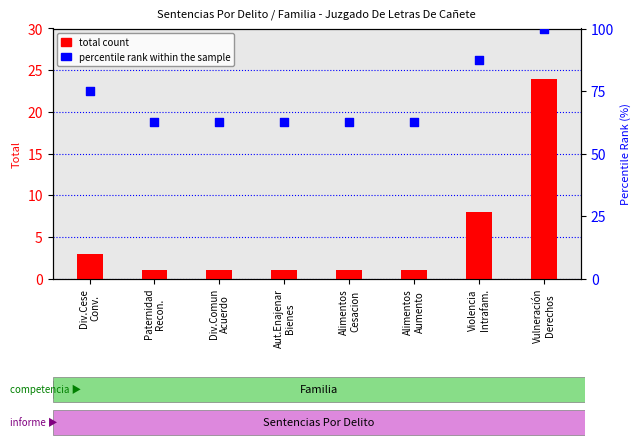

At how many categories does at least one series exceed 37?

8